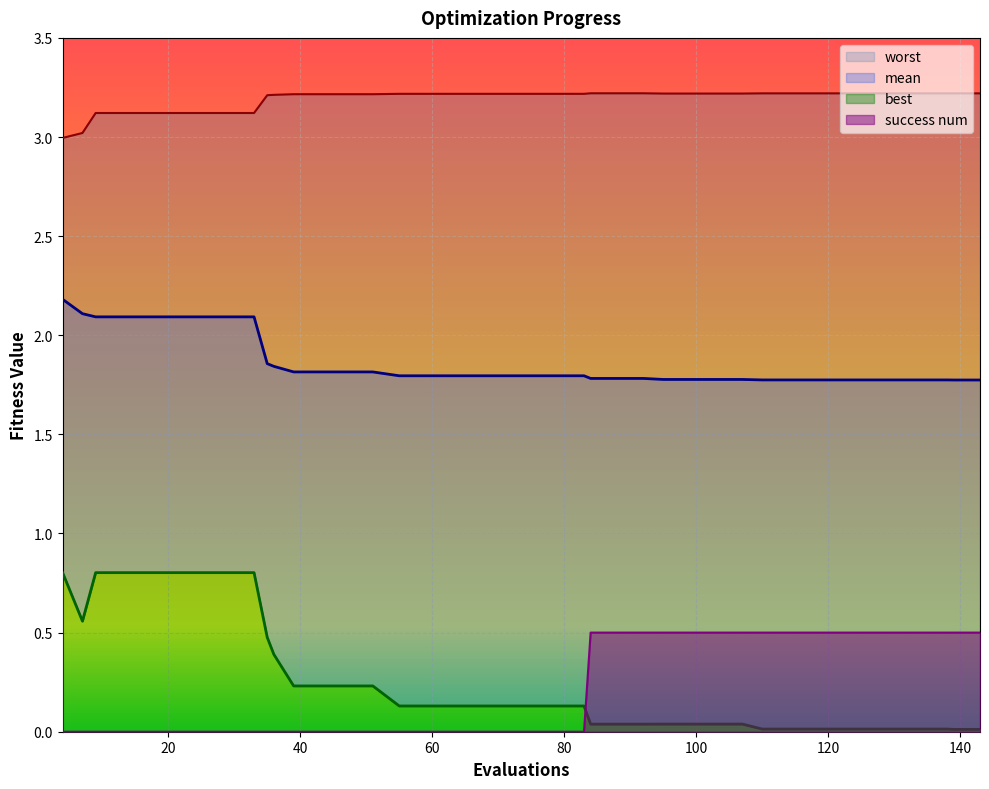

What is the average value of the mean series?

1.9